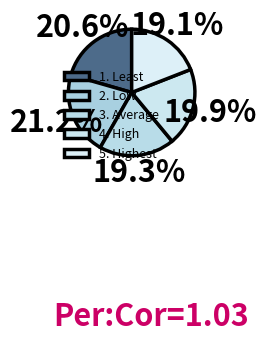

Rank the categories by value from highest to lowest.

2. Low, 1. Least, 4. High, 3. Average, 5. Highest